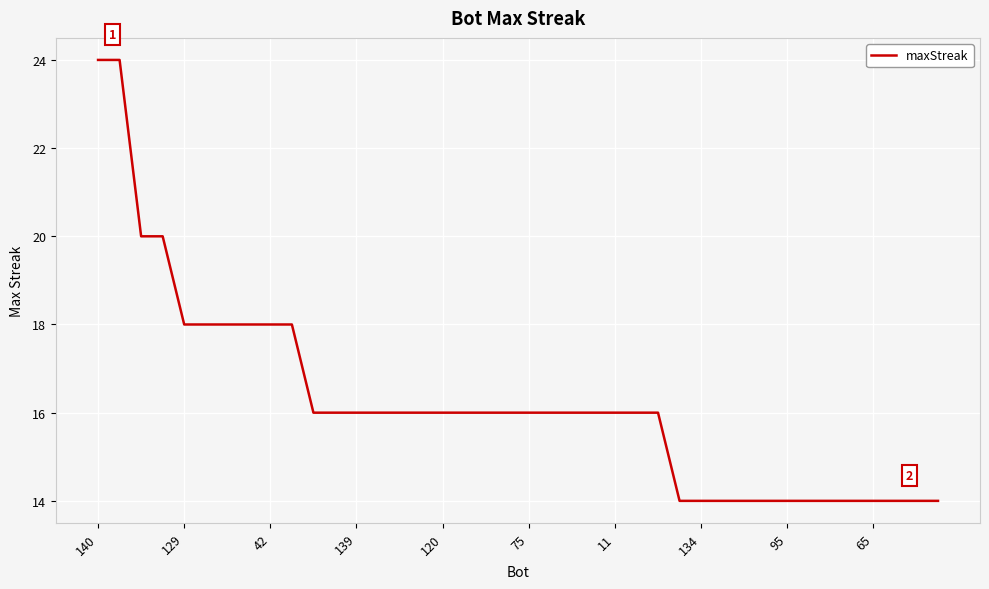

How many categories are shown in the chart?

40